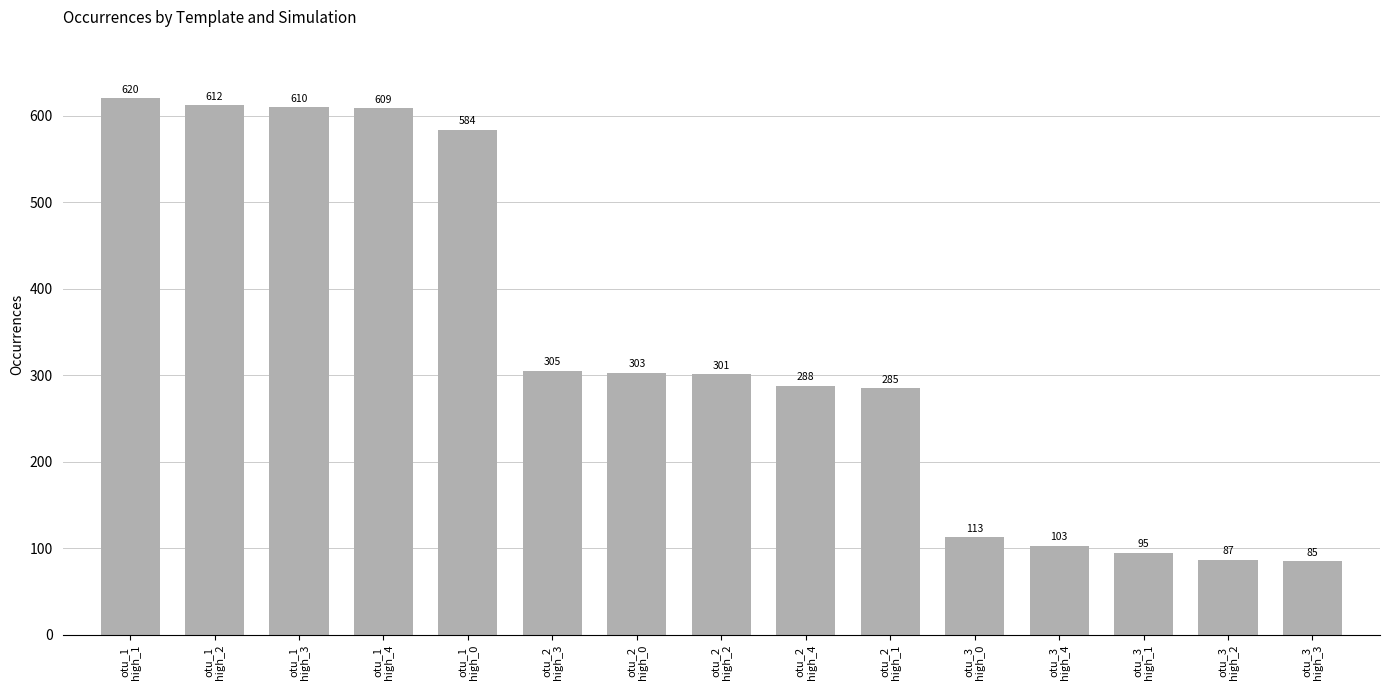

Rank the categories by value from lowest to highest.

otu_3
high_3, otu_3
high_2, otu_3
high_1, otu_3
high_4, otu_3
high_0, otu_2
high_1, otu_2
high_4, otu_2
high_2, otu_2
high_0, otu_2
high_3, otu_1
high_0, otu_1
high_4, otu_1
high_3, otu_1
high_2, otu_1
high_1